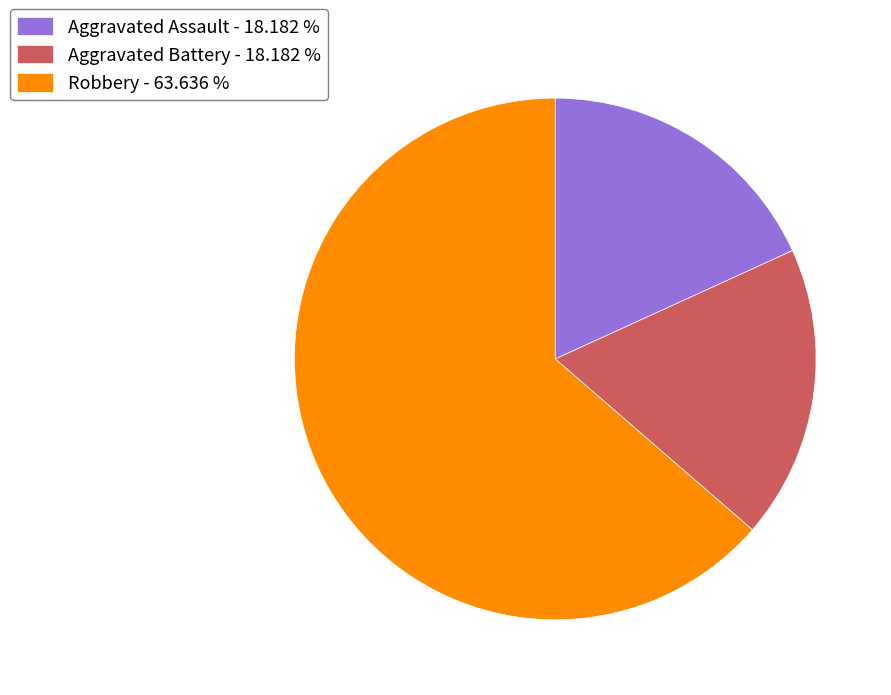

How many segments does this pie chart have?

3